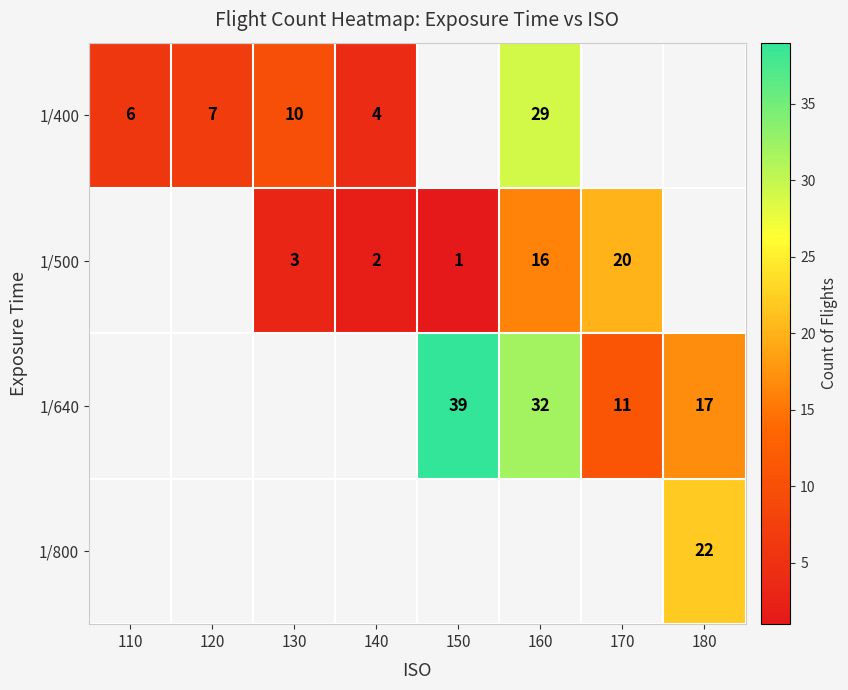

True or false: 1/400 has a value of 6 at 140.

False